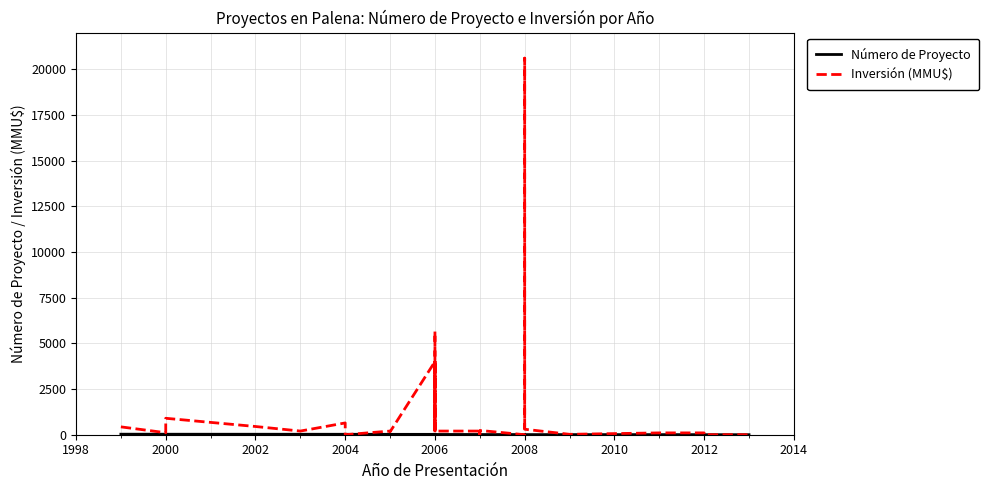

How many lines are shown in the chart?

2